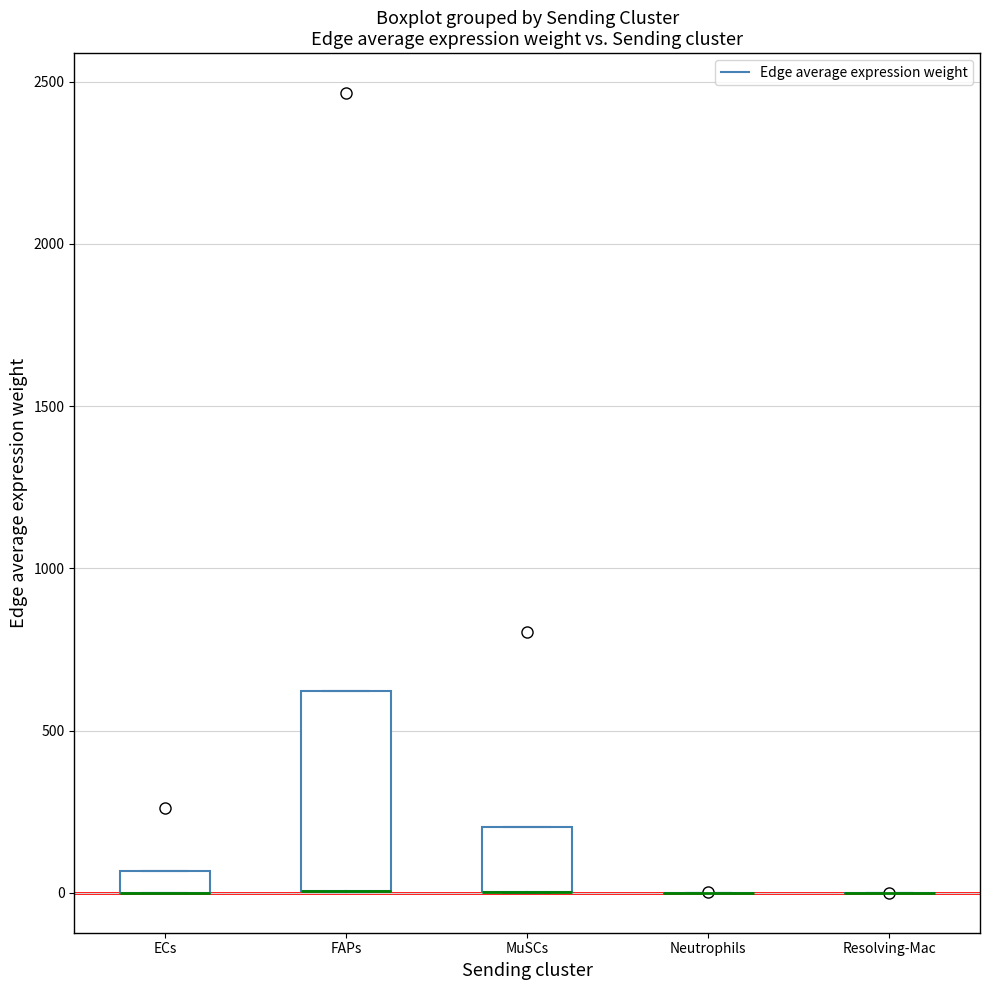

Which box is the tallest, from its lower edge to its upper edge?

FAPs